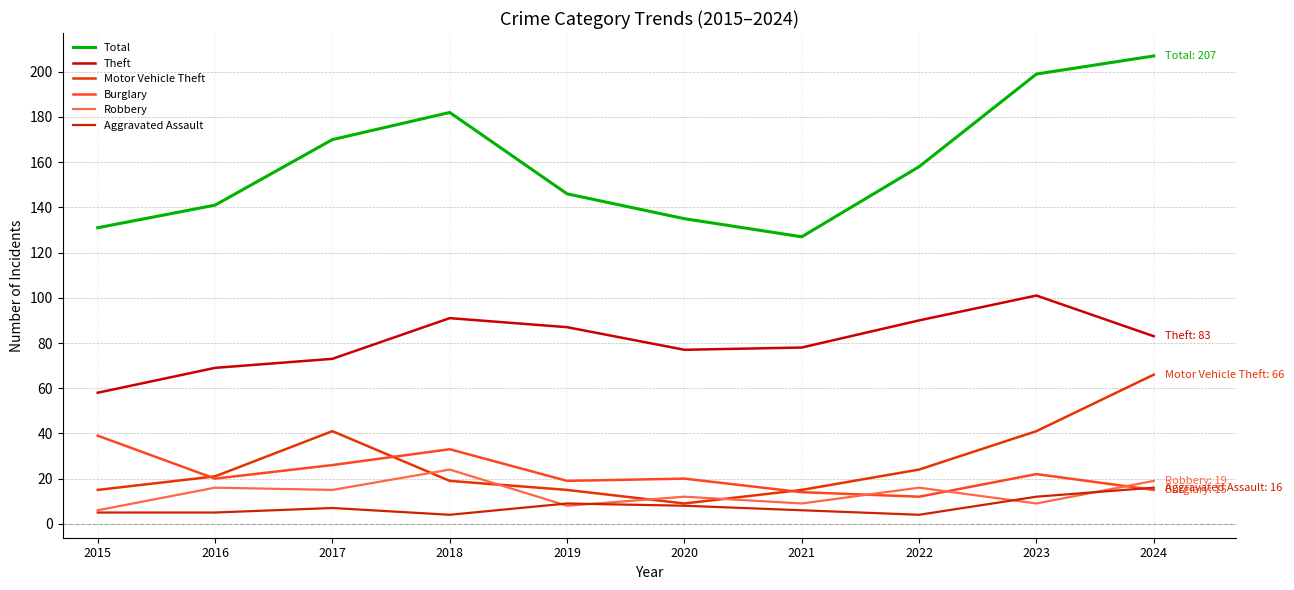

At which label does Total first exceed 158?

2017